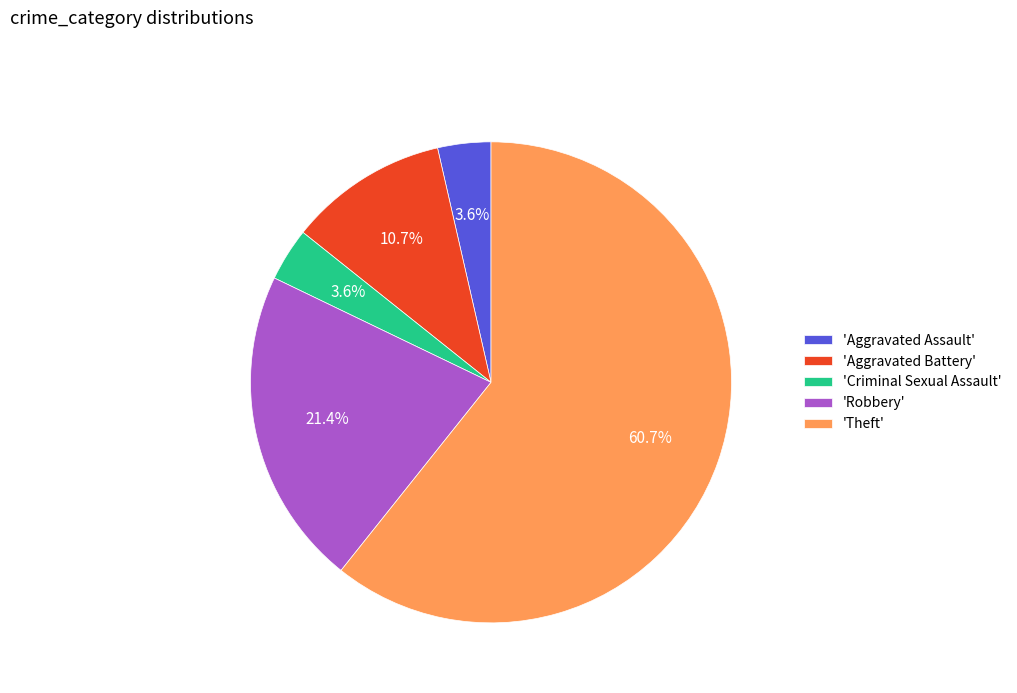

Approximately how many times larger is the value at 'Robbery' compared to 'Theft'?

0.4